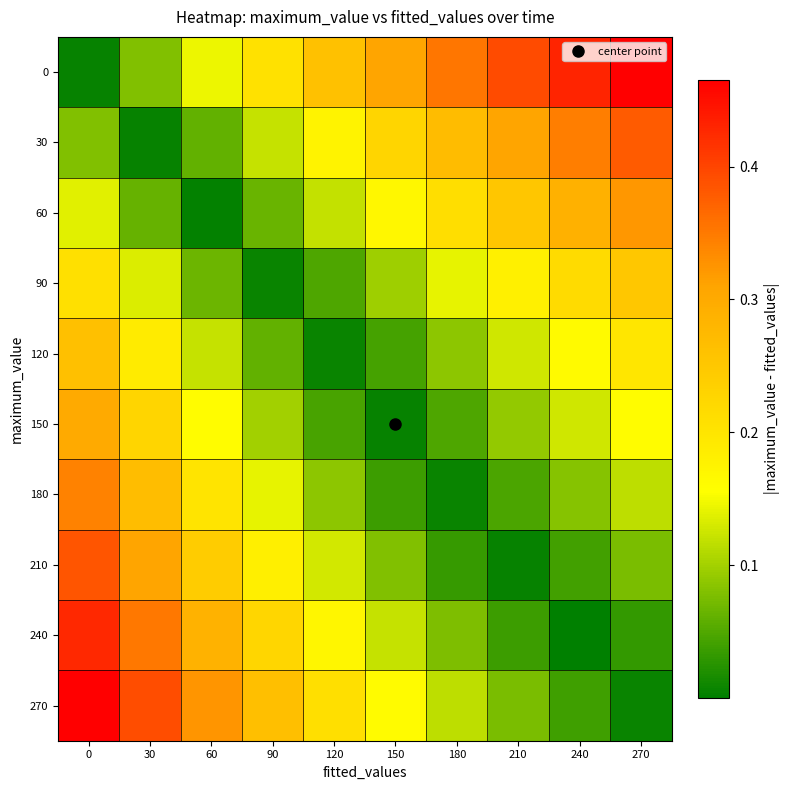

What is the greatest value displayed?

0.5